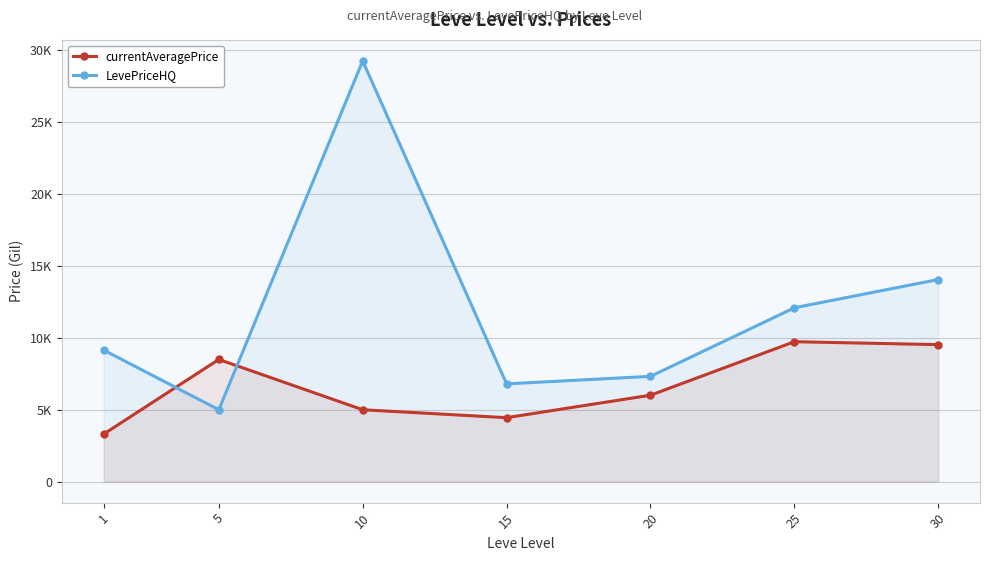

Between which two adjacent categories do LevePriceHQ and currentAveragePrice first intersect?

1 and 5